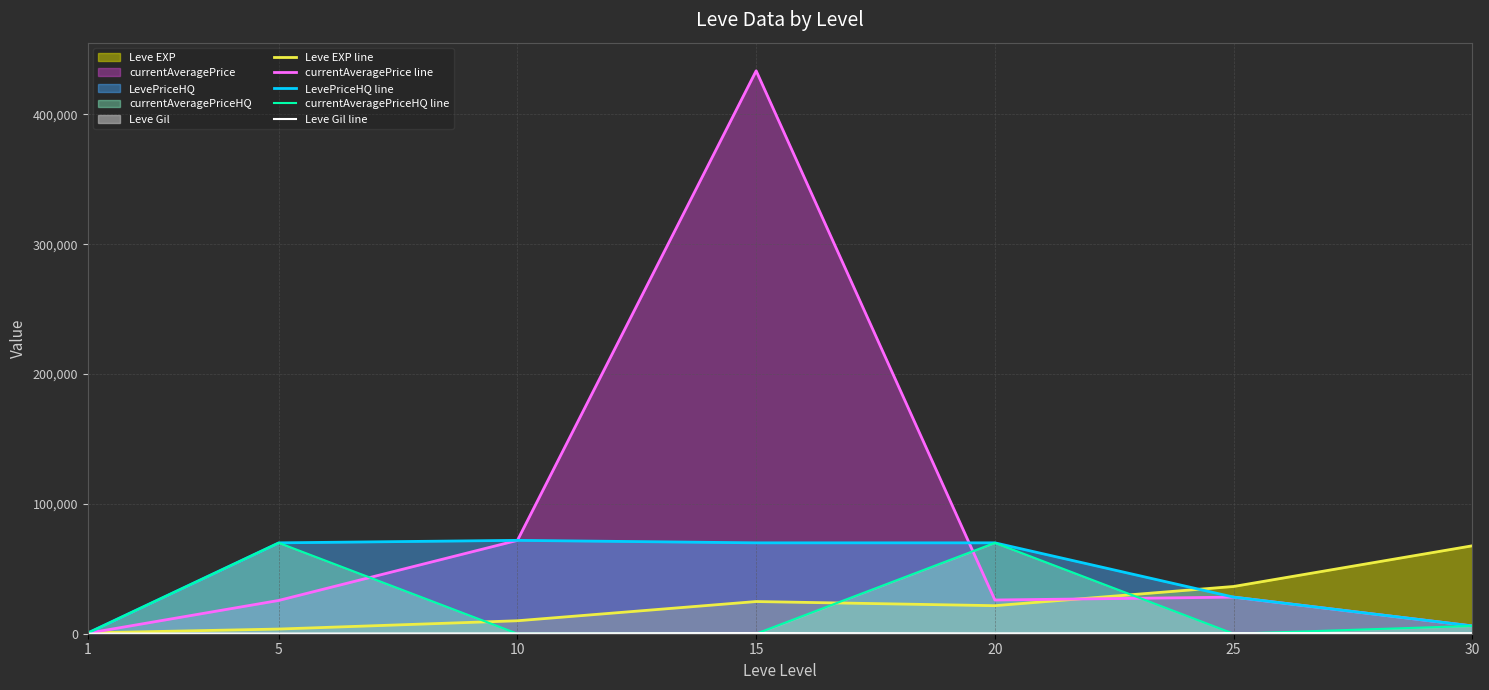

Count the number of data series in this chart.

5